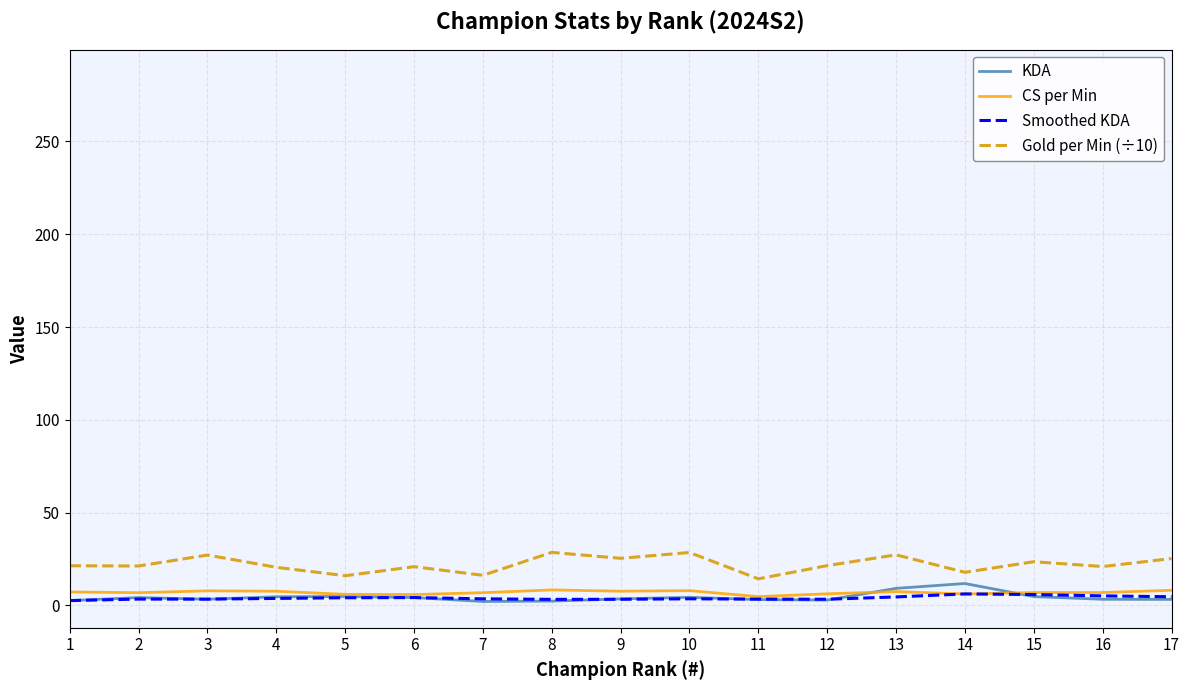

What is the average value of the Gold per Min (÷10) series?

22.1